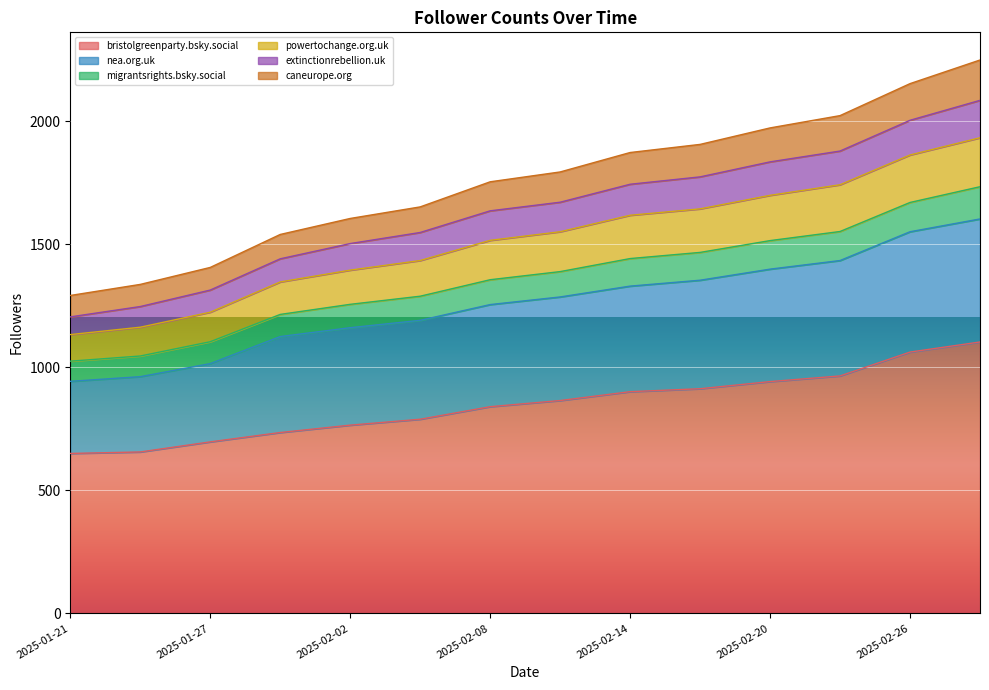

True or false: powertochange.org.uk and bristolgreenparty.bsky.social intersect in this chart.

False